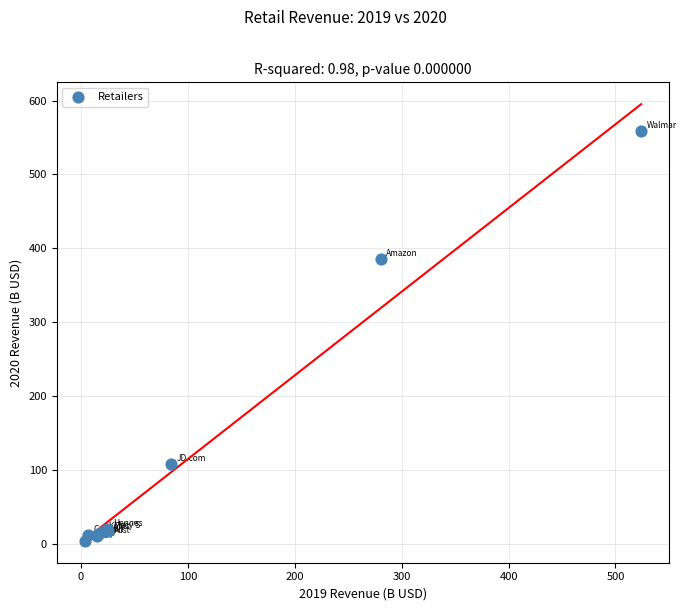

What Y value in the scatter plot is closest to 281?

386.1